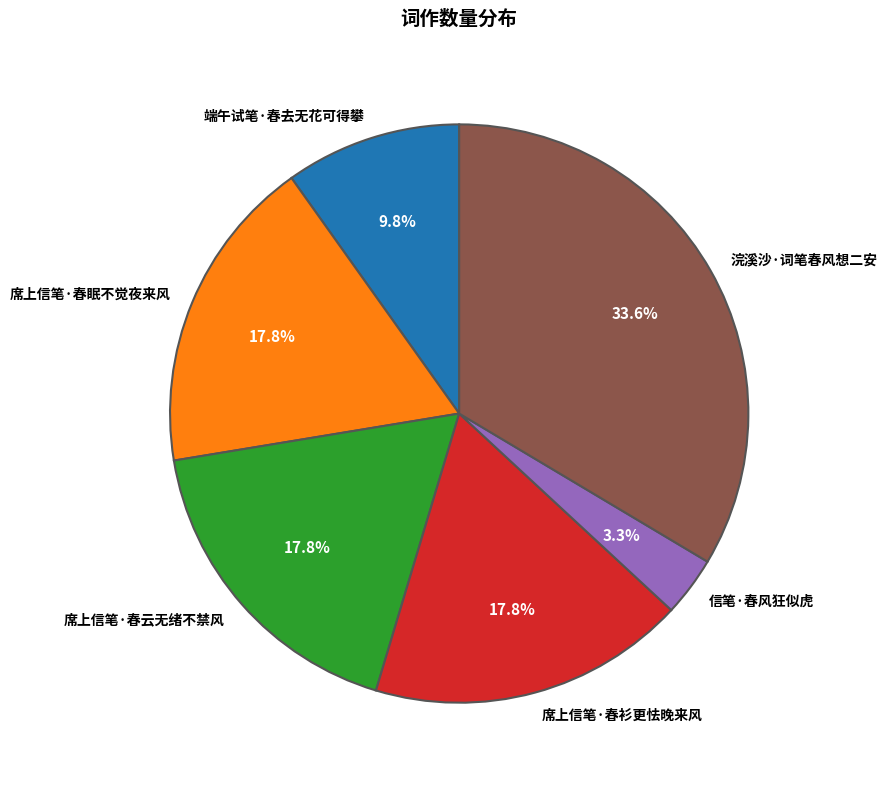

Is it true that 端午试笔·春去无花可得攀 is 19% of the pie?

False